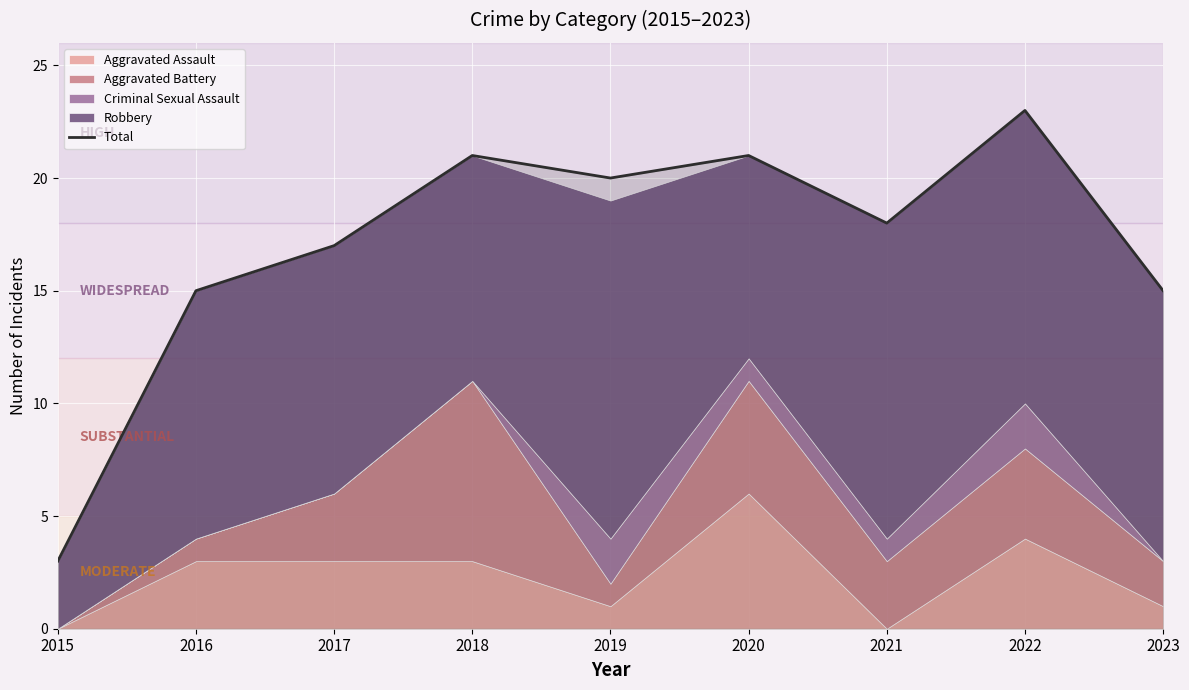

What is the difference between the values at 2018 and 2015?

18